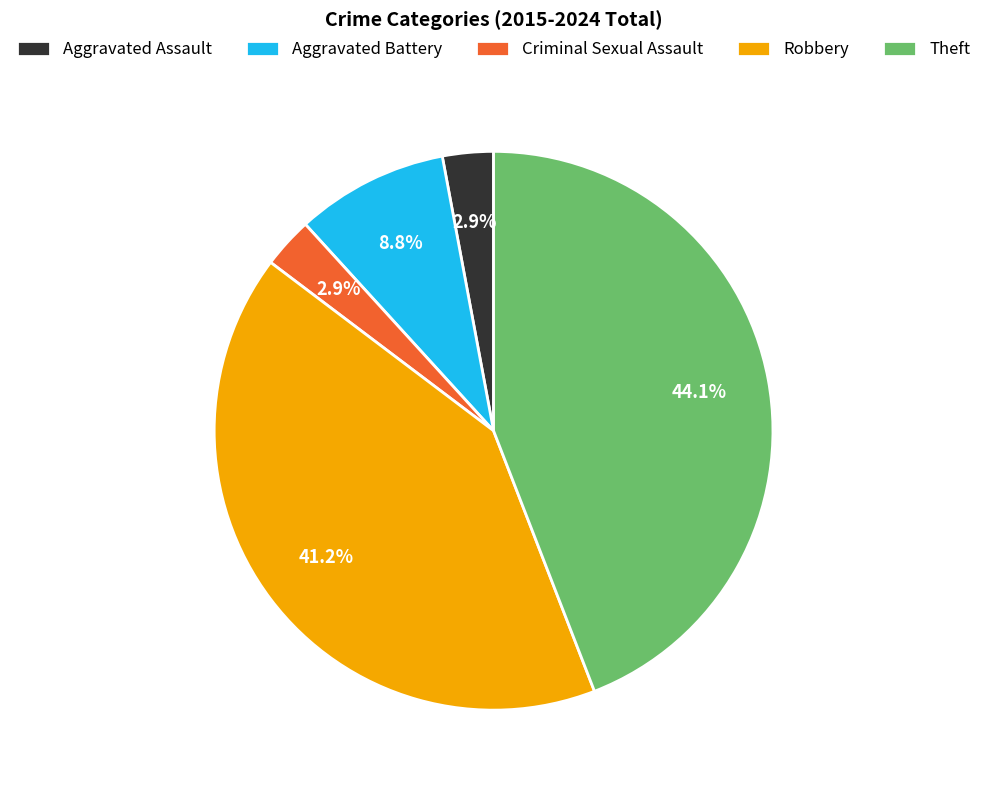

Count the number of slices in the pie.

5